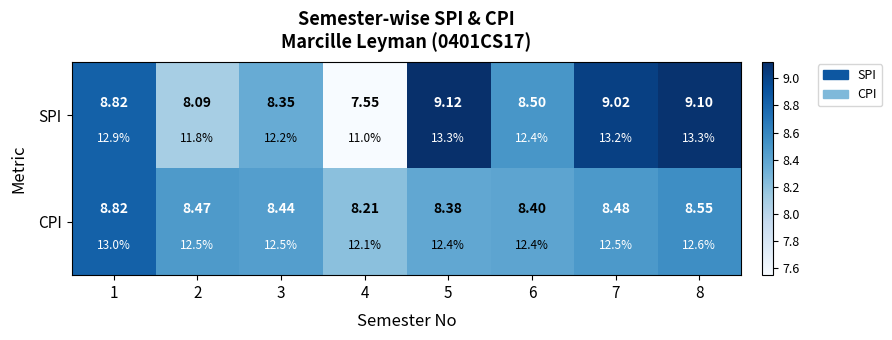

Rank the categories by SPI value from highest to lowest.

5, 8, 7, 1, 6, 3, 2, 4